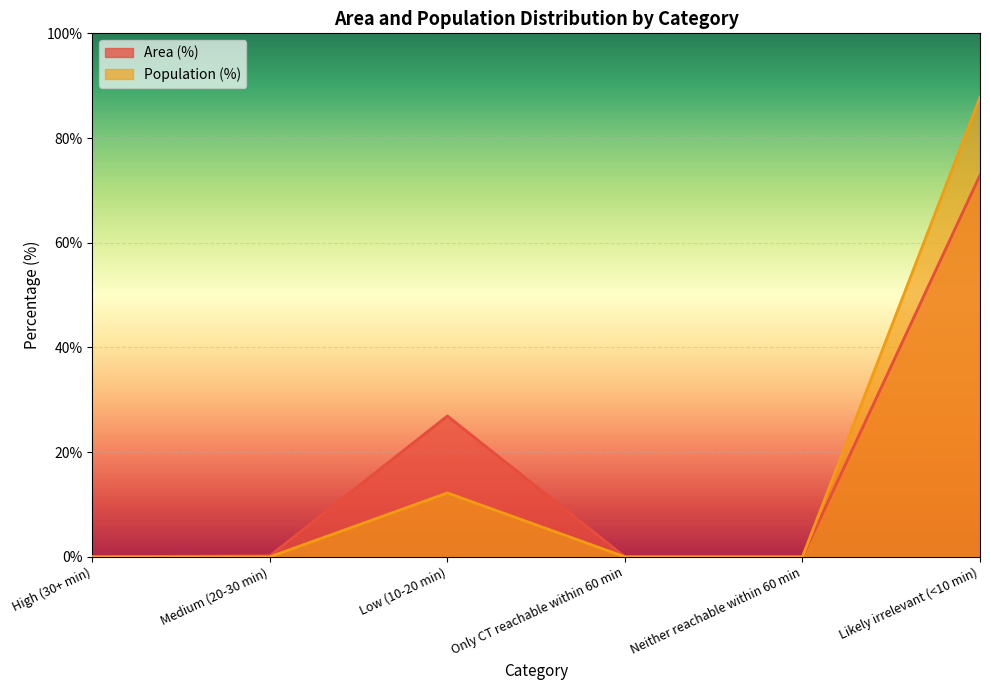

Reading right to left, transcribe all the data shown in this chart.

Area (%): Likely irrelevant (<10 min)=72.9	Neither reachable within 60 min=0.0	Only CT reachable within 60 min=0.0	Low (10-20 min)=26.9	Medium (20-30 min)=0.2	High (30+ min)=0.0
Population (%): Likely irrelevant (<10 min)=87.8	Neither reachable within 60 min=0.0	Only CT reachable within 60 min=0.0	Low (10-20 min)=12.2	Medium (20-30 min)=0.0	High (30+ min)=0.0